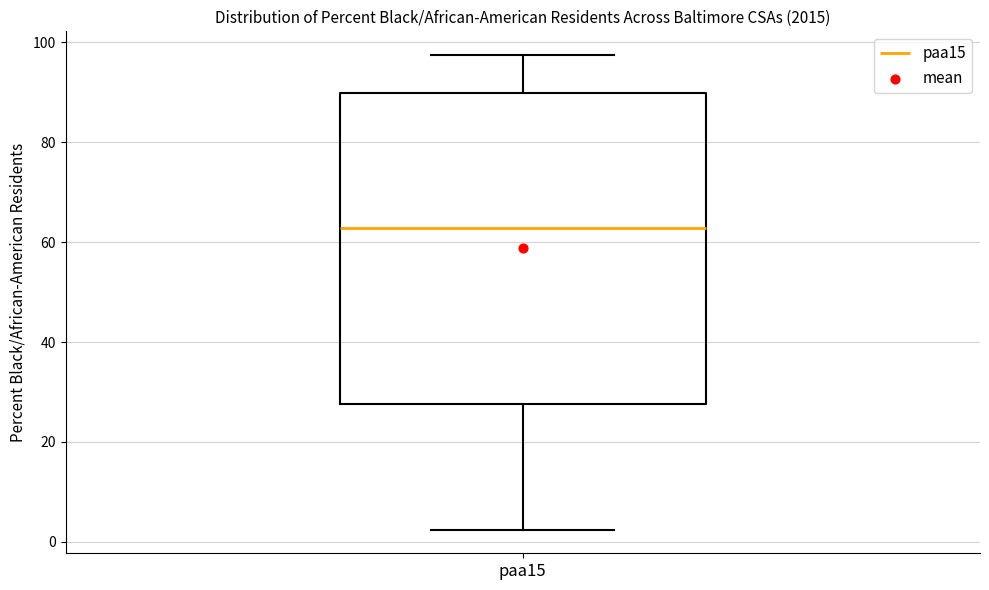

Read this box plot against the y-axis: the position of the median line, the range covered by the box, and the ends of both whiskers. The values are not printed on the chart, so give them approximately, as read against the axis.

median 62, box 28 to 90, whiskers 2 to 98